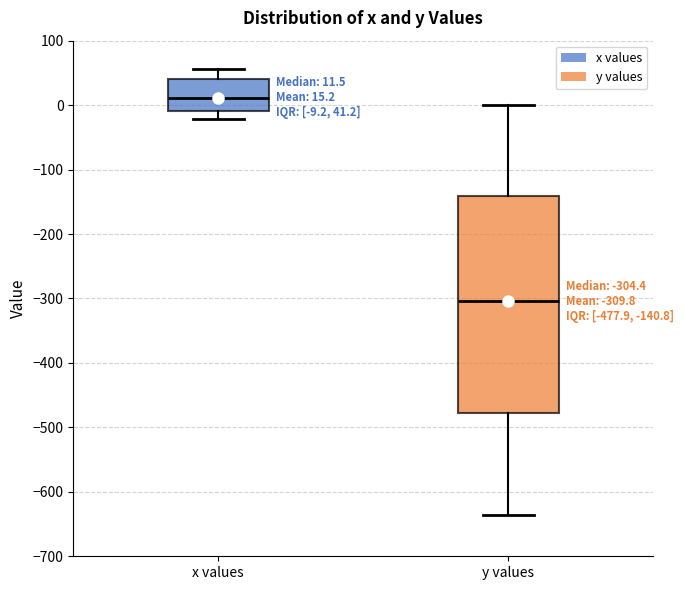

Which box has the lowest median line?

y values